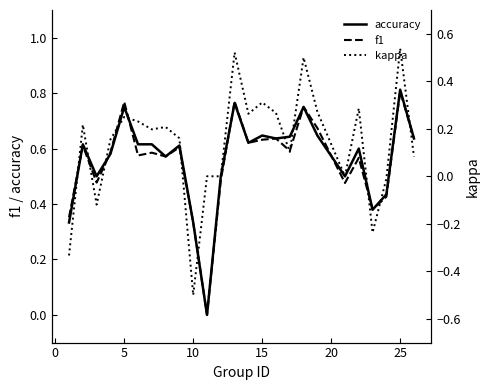

Rank the series by their maximum value, from highest to lowest.

accuracy, f1, kappa